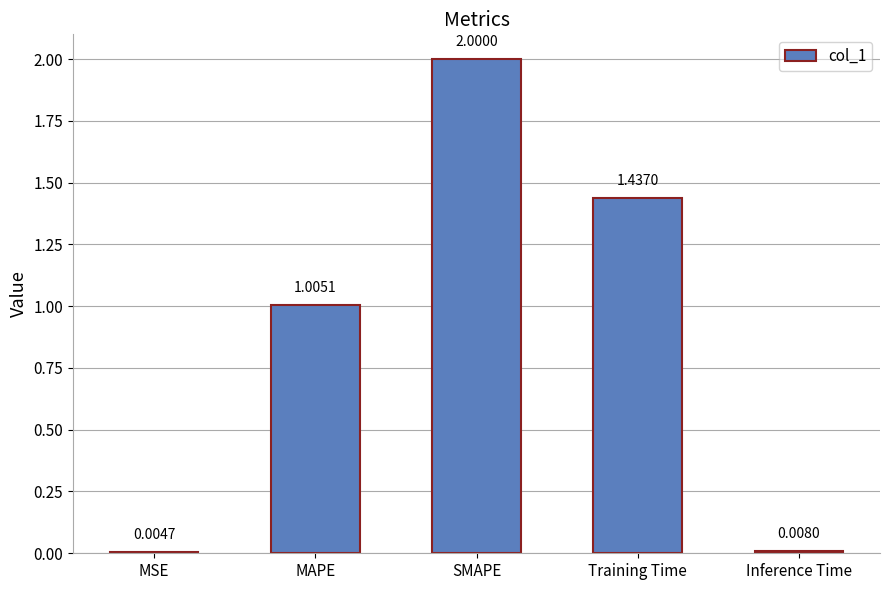

Where does the data first go above 1?

MAPE